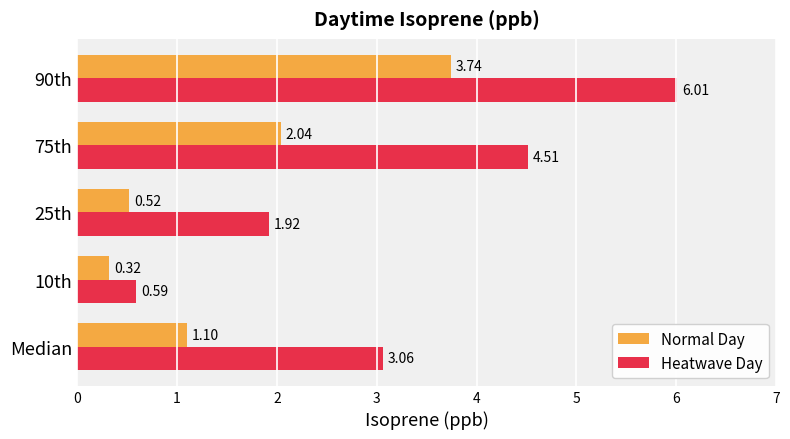

Where is Heatwave Day nearest to the value 3?

Median